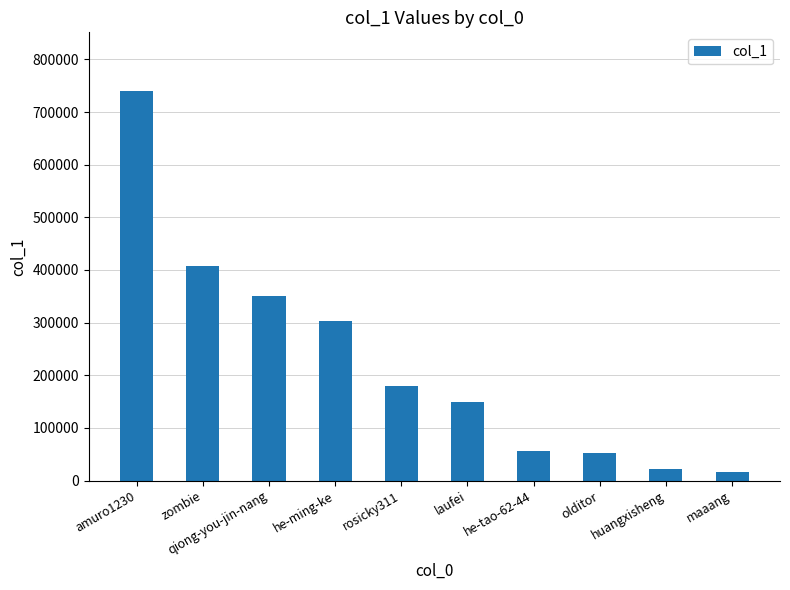

What is the value of the 6th bar from the left?

149473